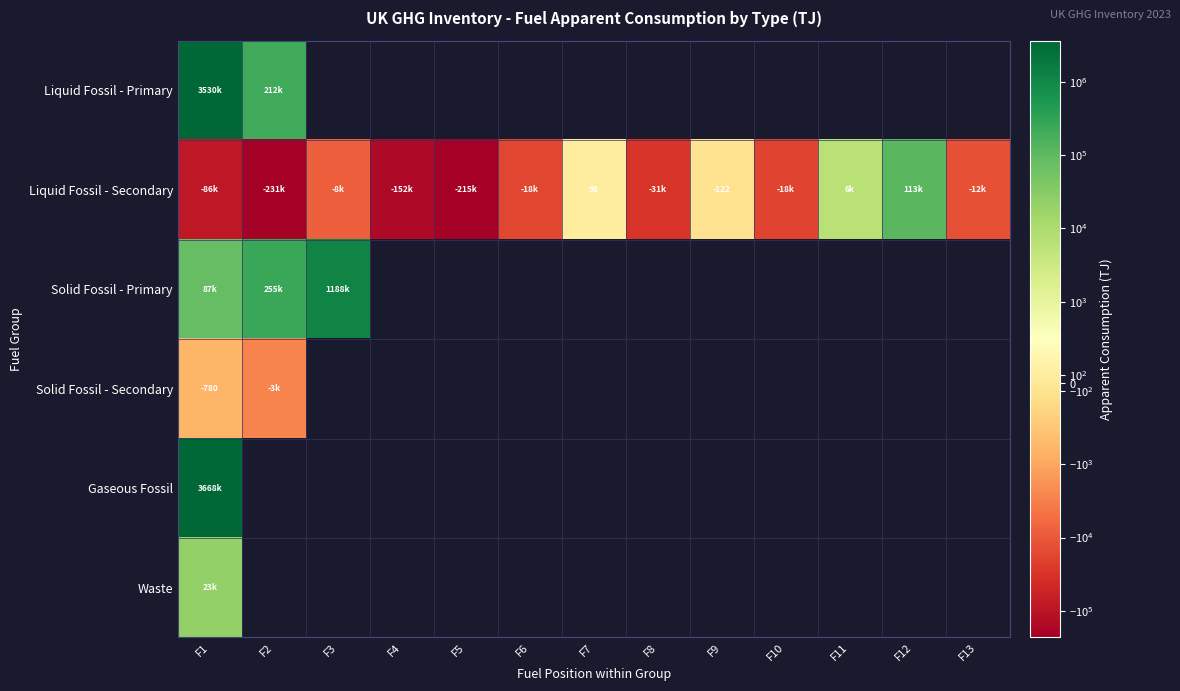

What is the maximum value shown in the chart?

3667995.8